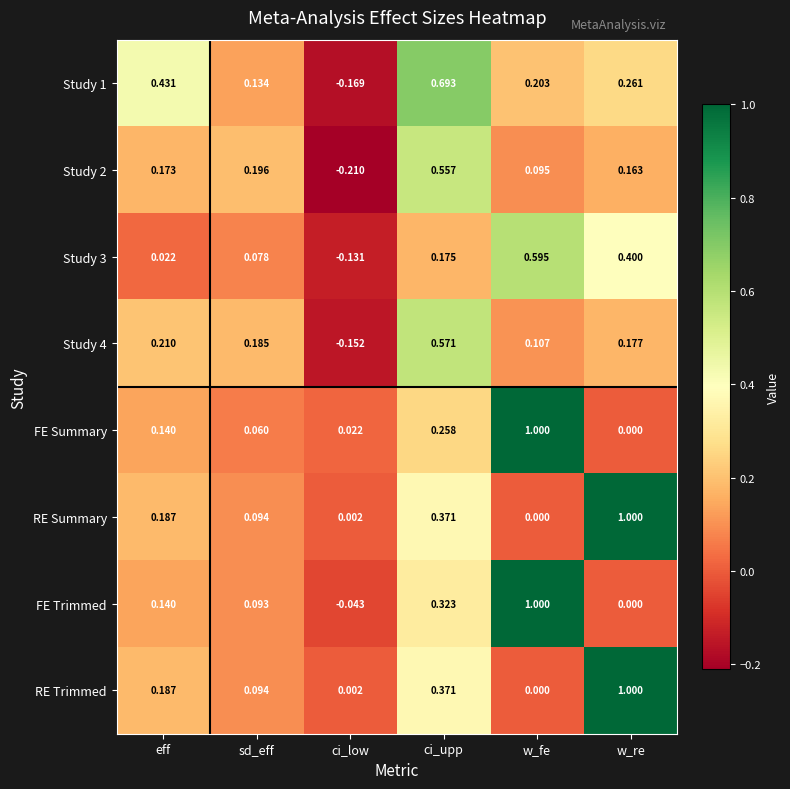

Between ci_low and w_fe, which series saw the biggest shift?

FE Trimmed